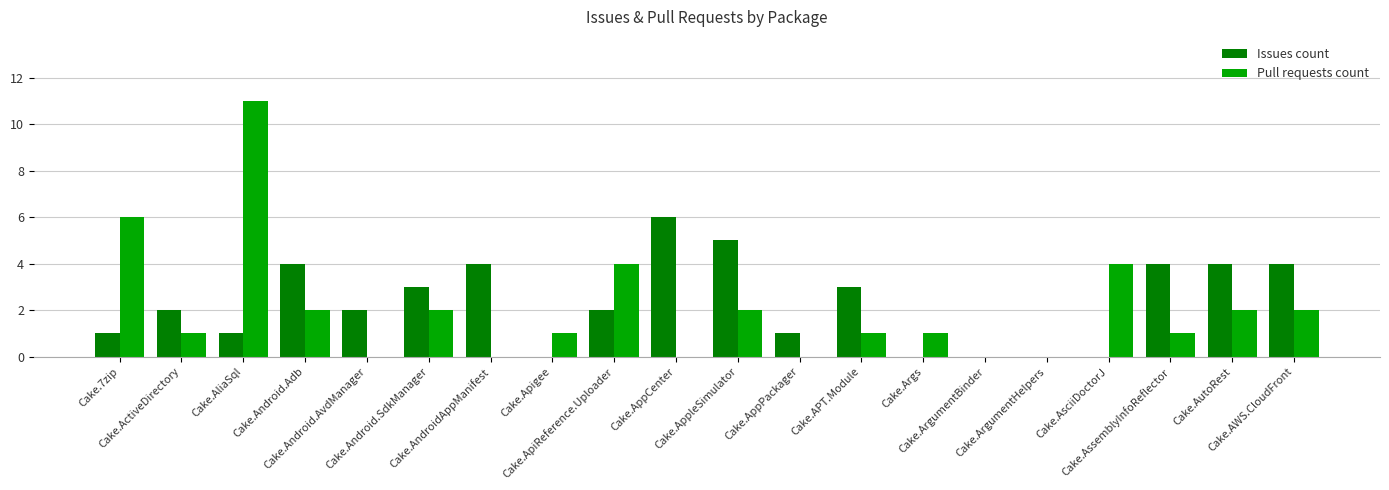

What is the sum of all Pull requests count values?

40